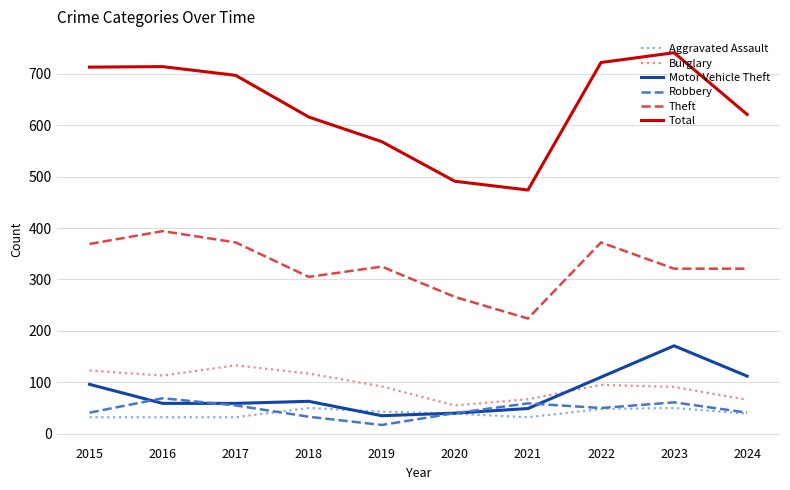

What is the difference between the second highest and minimum values in the Aggravated Assault series?

18